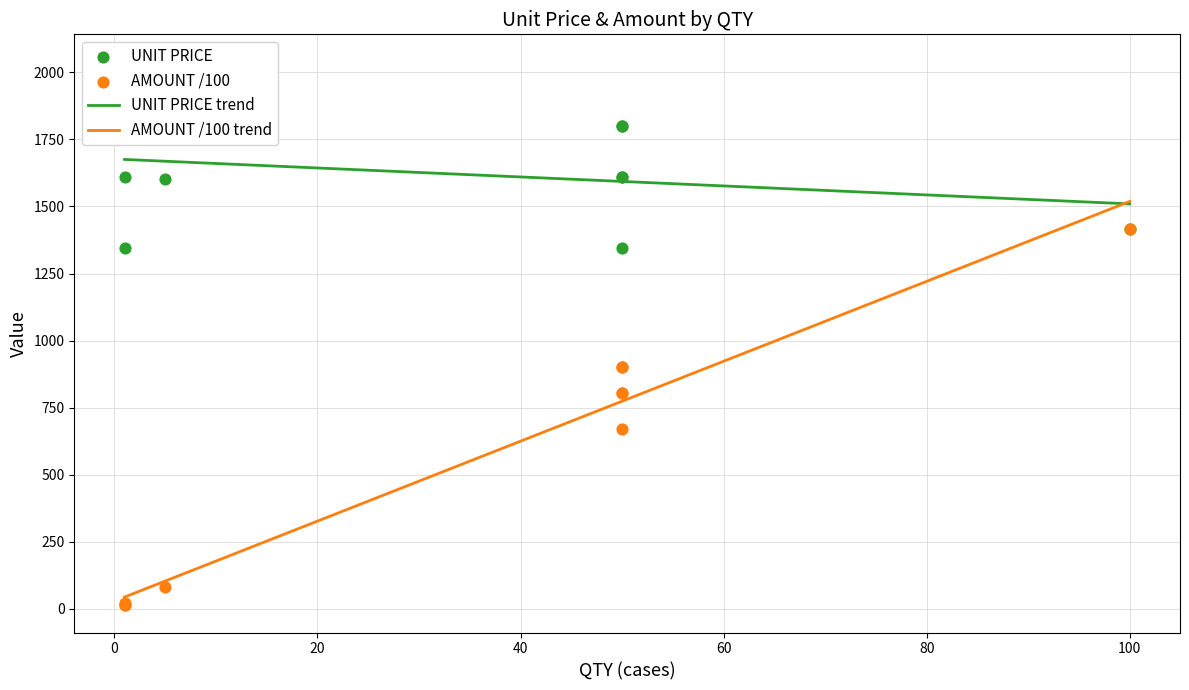

What is the minimum value for UNIT PRICE trend?

1509.5